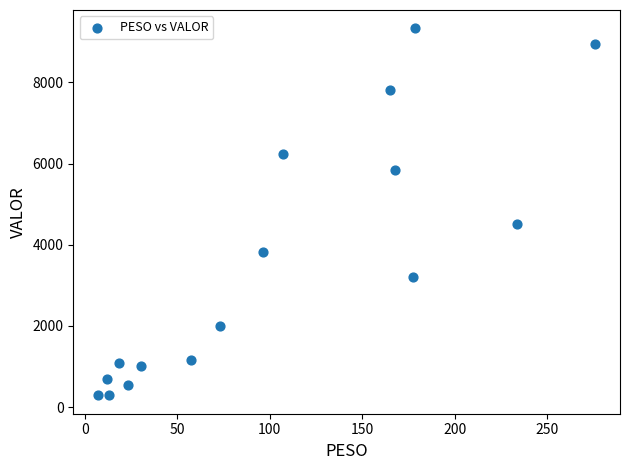

What Y value in the scatter plot is closest to 4809?

4507.8